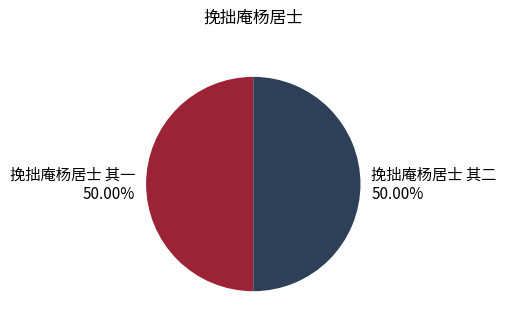

True or false: 挽拙庵杨居士 其二 accounts for 50% of the total.

True